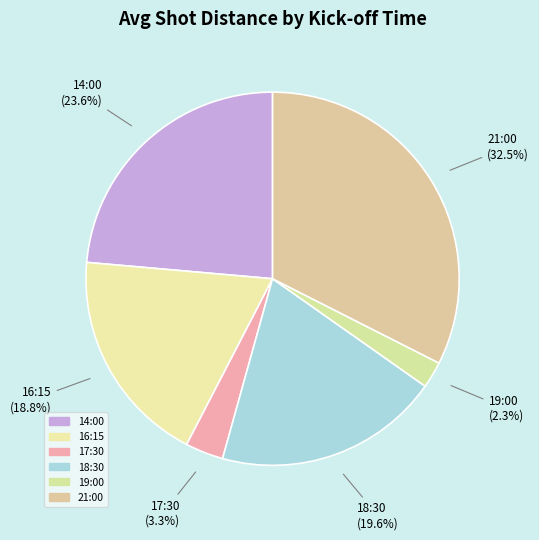

Is 18:30 the majority of the pie?

No